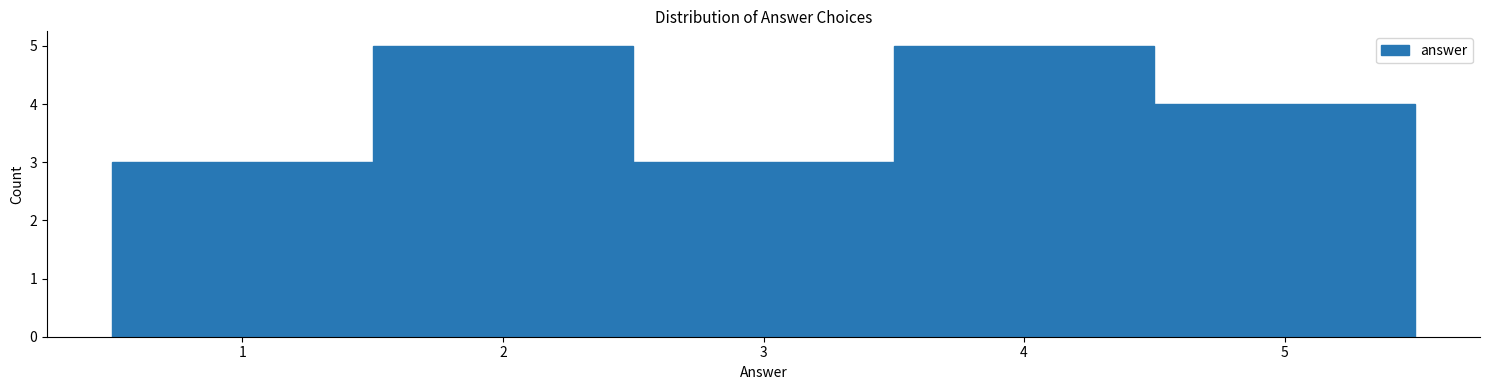

Reading left to right, list every bar in this chart as the range it spans on the x-axis followed by its height. The values are not printed on the chart, so give them approximately, as read against the axis.

0.5 to 1.5: 3
1.5 to 2.5: 5
2.5 to 3.5: 3
3.5 to 4.5: 5
4.5 to 5.5: 4